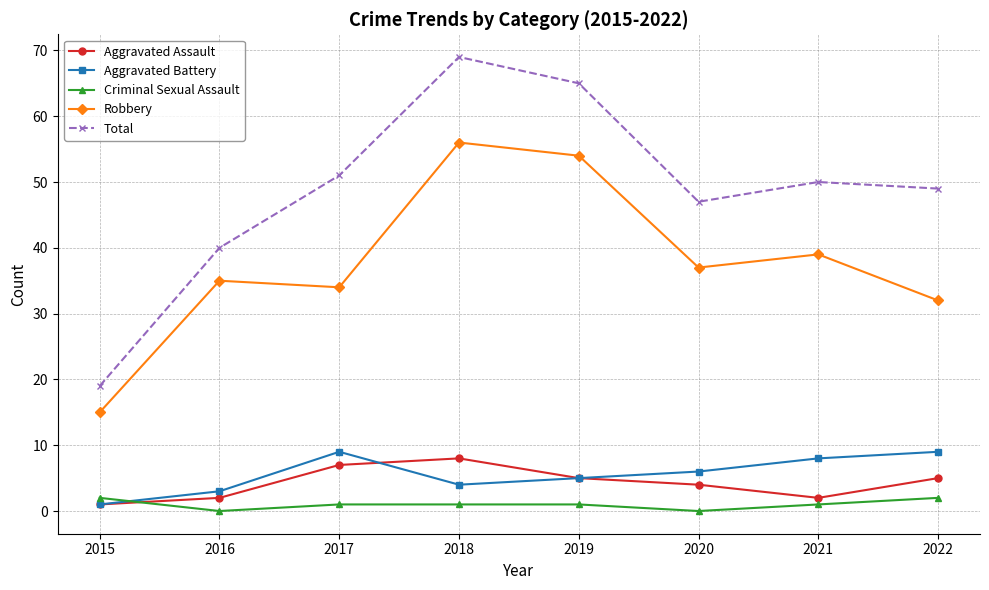

Reading left to right, list all the values displayed in this chart.

Aggravated Assault: 1	2	7	8	5	4	2	5
Aggravated Battery: 1	3	9	4	5	6	8	9
Criminal Sexual Assault: 2	0	1	1	1	0	1	2
Robbery: 15	35	34	56	54	37	39	32
Total: 19	40	51	69	65	47	50	49